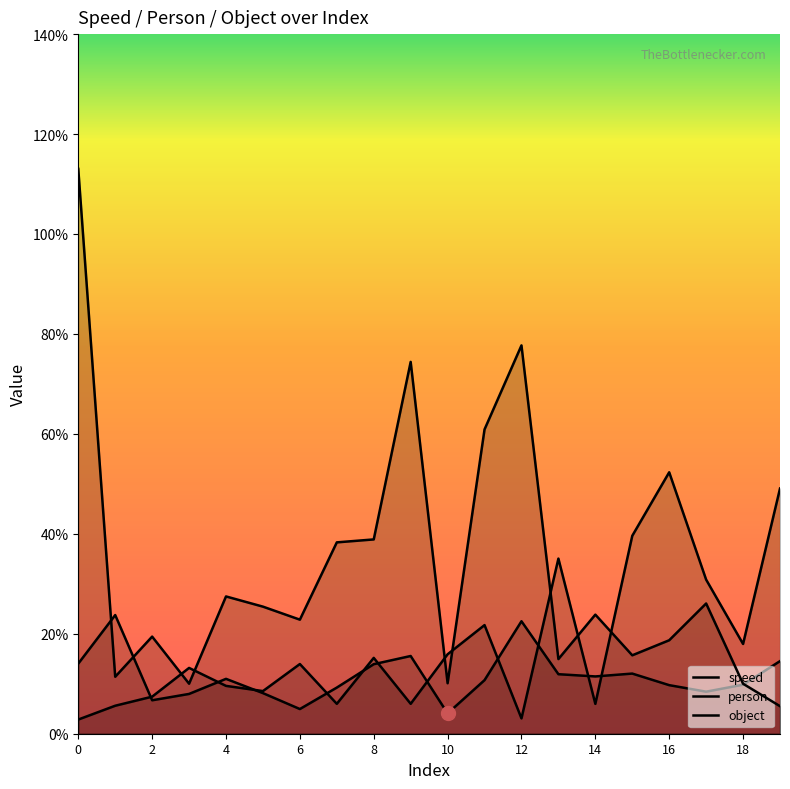

Reading left to right, extract all data points from this chart.

speed: 0=1.4	1=2.4	2=0.7	3=0.8	4=1.1	5=0.8	6=0.5	7=0.9	8=1.4	9=1.6	10=0.4	11=1.1	12=2.3	13=1.2	14=1.1	15=1.2	16=1.0	17=0.8	18=1.0	19=1.5
person: 0=11.3	1=1.1	2=1.9	3=1.0	4=2.7	5=2.5	6=2.3	7=3.8	8=3.9	9=7.4	10=1.0	11=6.1	12=7.8	13=1.5	14=2.4	15=1.6	16=1.9	17=2.6	18=1.0	19=0.6
object: 0=0.3	1=0.6	2=0.7	3=1.3	4=1.0	5=0.9	6=1.4	7=0.6	8=1.5	9=0.6	10=1.6	11=2.2	12=0.3	13=3.5	14=0.6	15=4.0	16=5.2	17=3.1	18=1.8	19=4.9